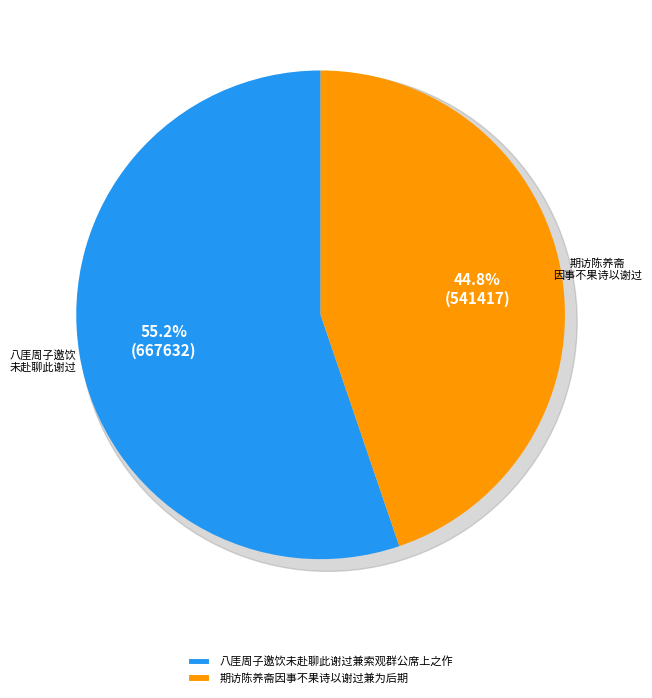

Which category accounts for the majority?

八厓周子邀饮未赴聊此谢过兼索观群公席上之作